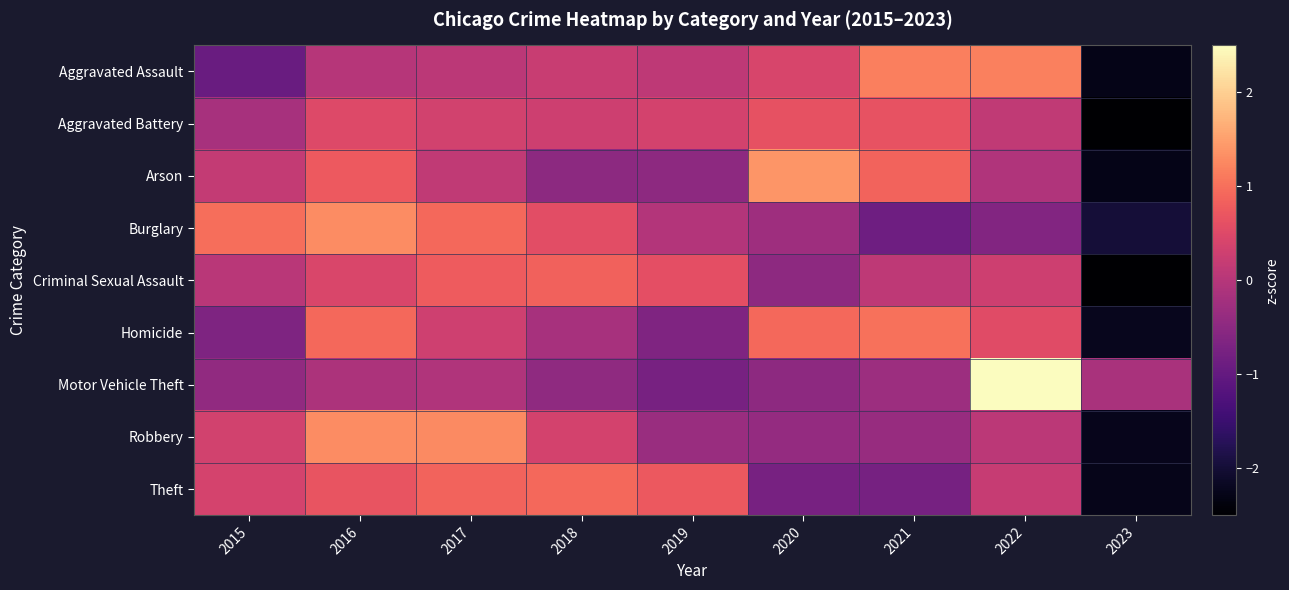

Which category has the lowest value across all series?

2023